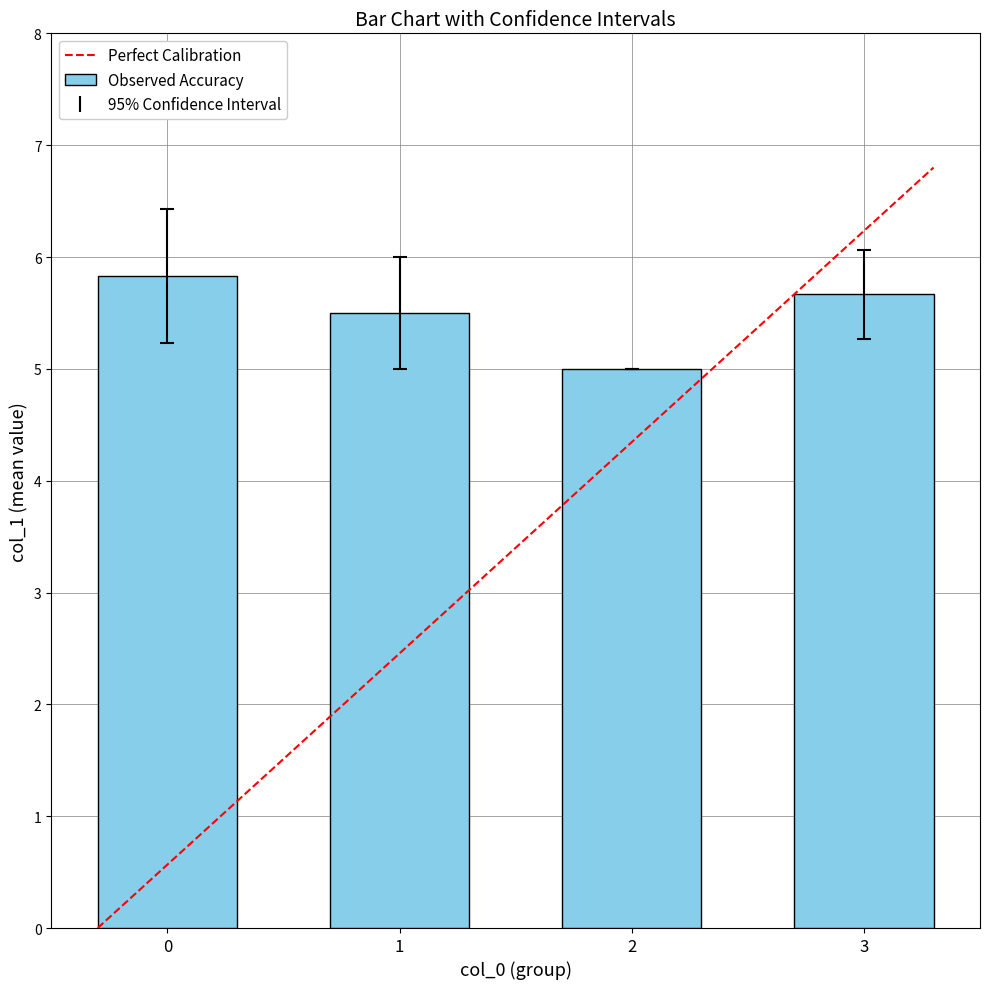

What is the sum of the values at 2 and 1?

10.5